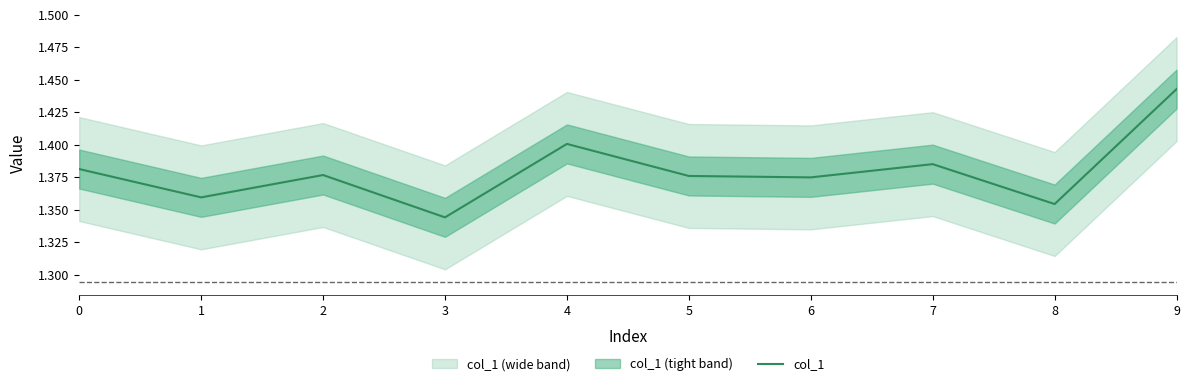

What is the difference between the values at 9 and 6?

0.1